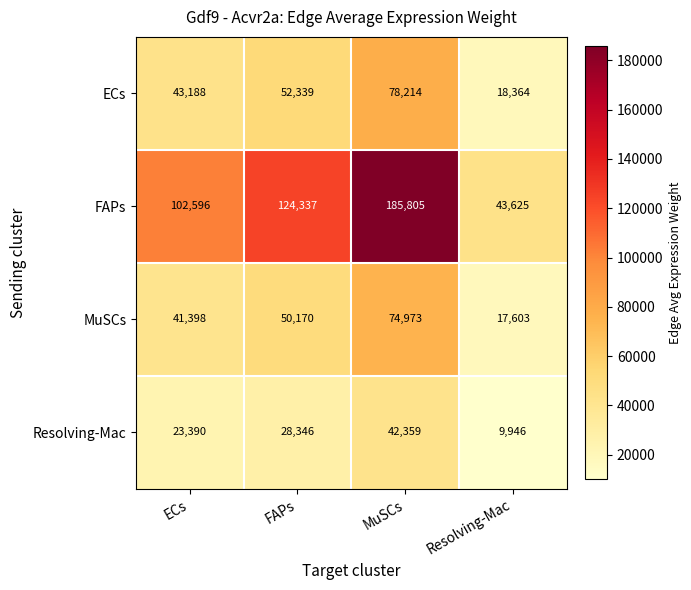

Between MuSCs and Resolving-Mac, which series saw the biggest shift?

FAPs